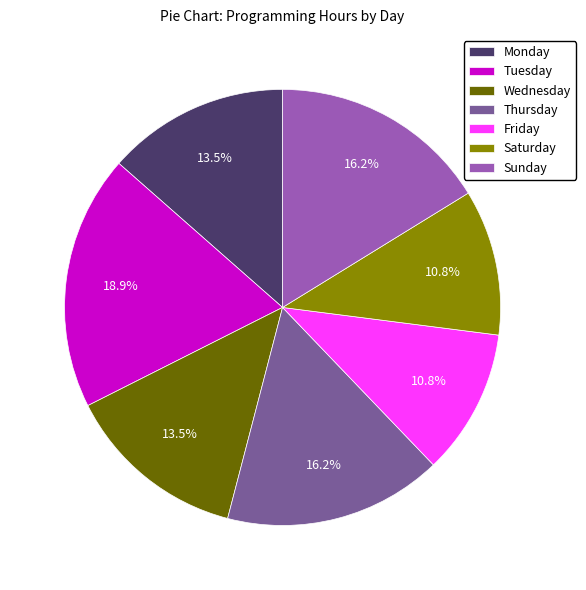

Combined, what portion of the pie is Monday and Sunday?

29.7%